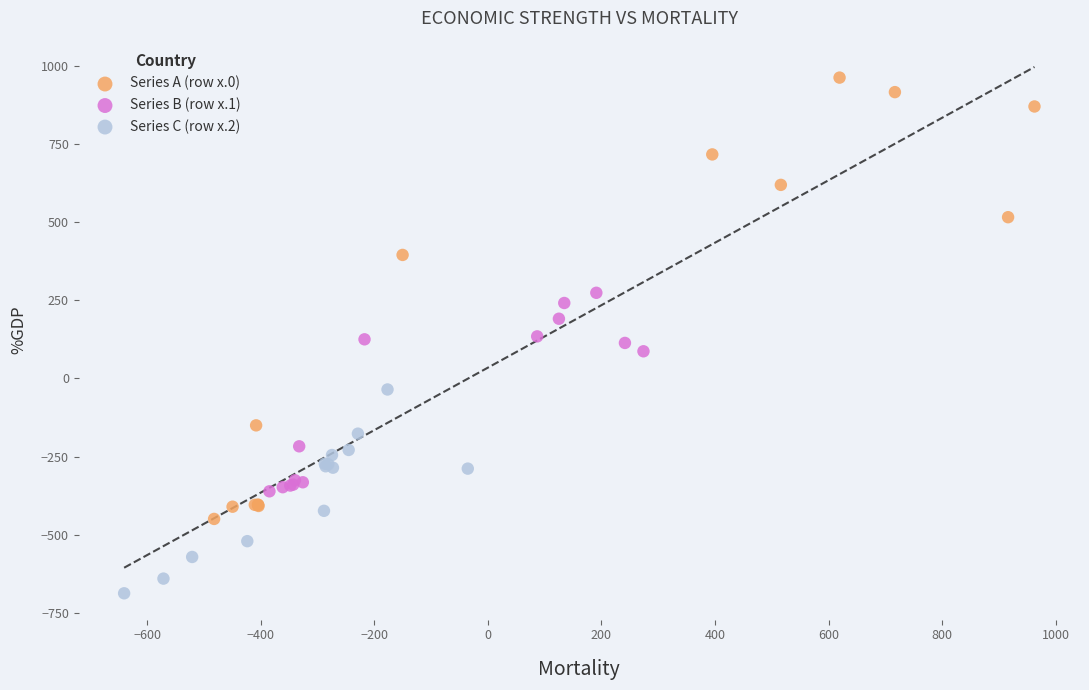

What are all the series names shown in the legend?

Series A (row x.0), Series B (row x.1), Series C (row x.2)